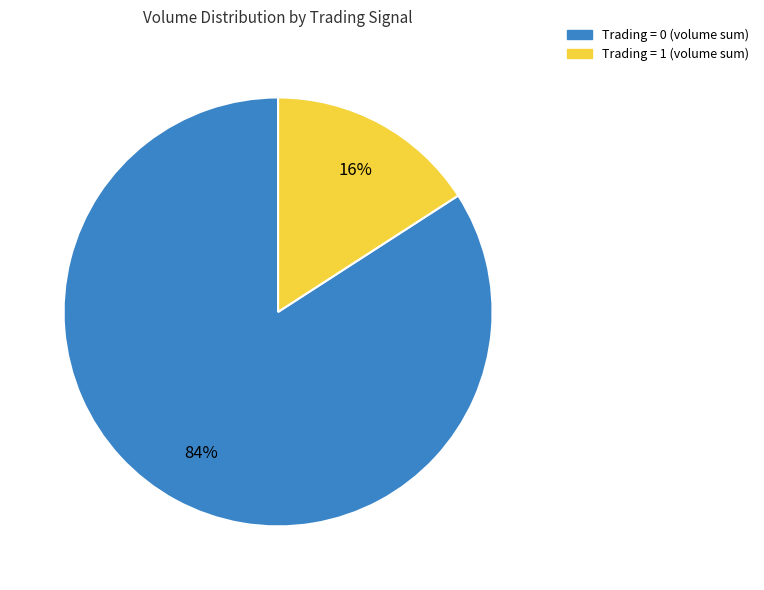

Count the number of slices in the pie.

2